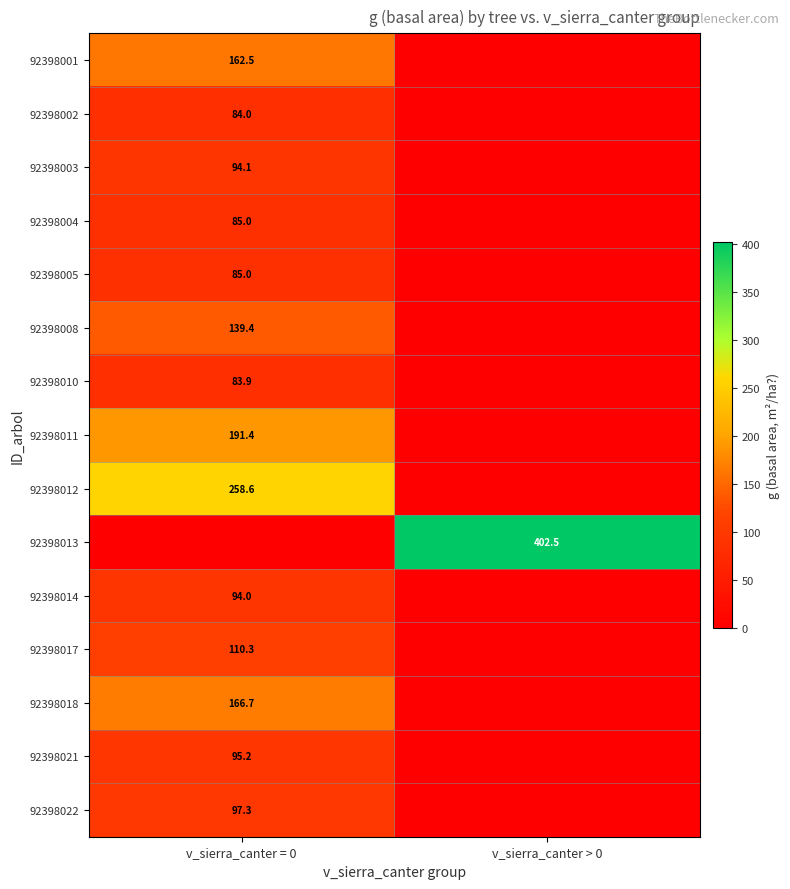

What is the maximum value shown in the chart?

402.5